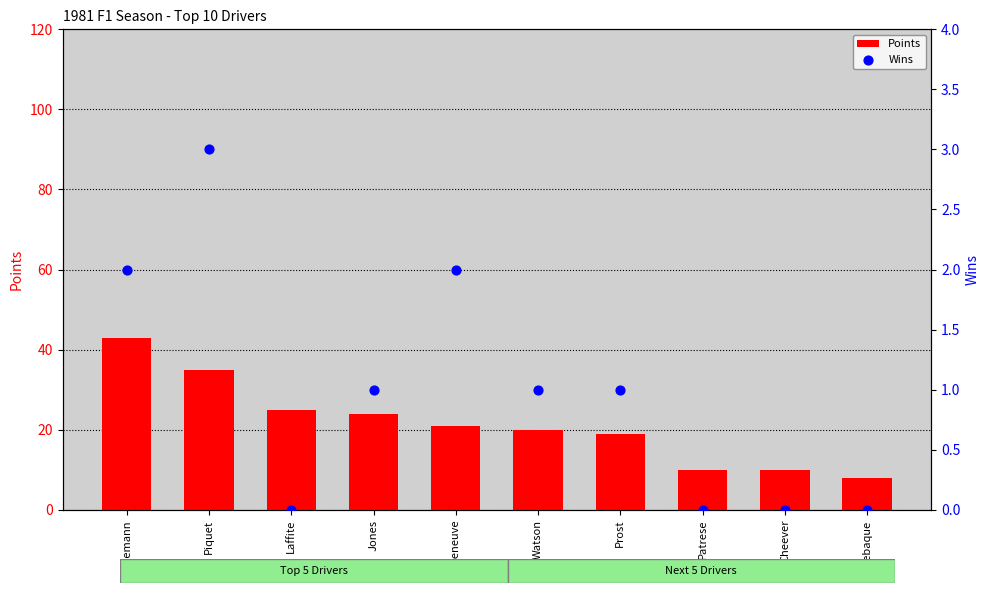

Is the value of Points at Patrese greater than the value of Wins at Prost?

Yes